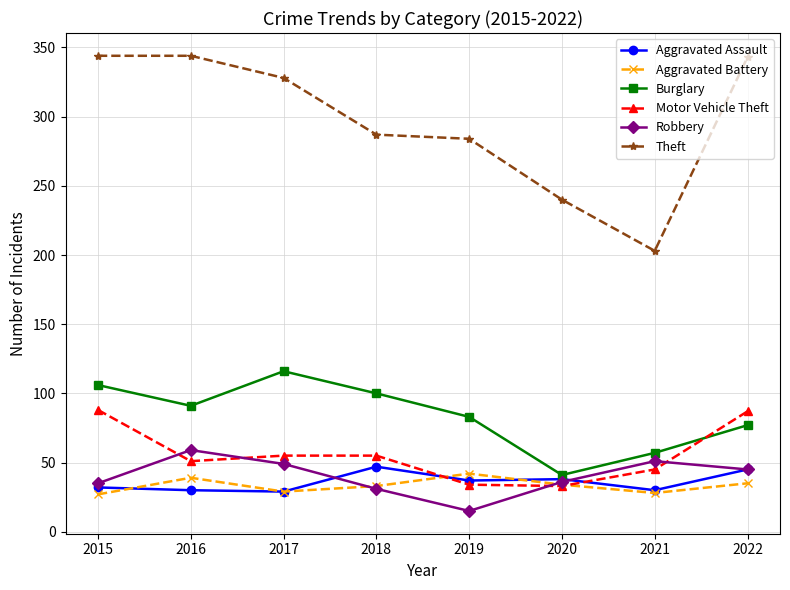

What is the difference between the maximum and minimum values in the Theft series?

141